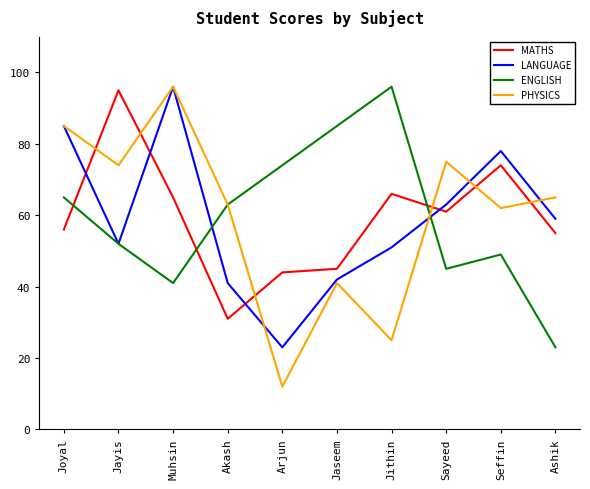

What is the minimum value shown in the chart?

12